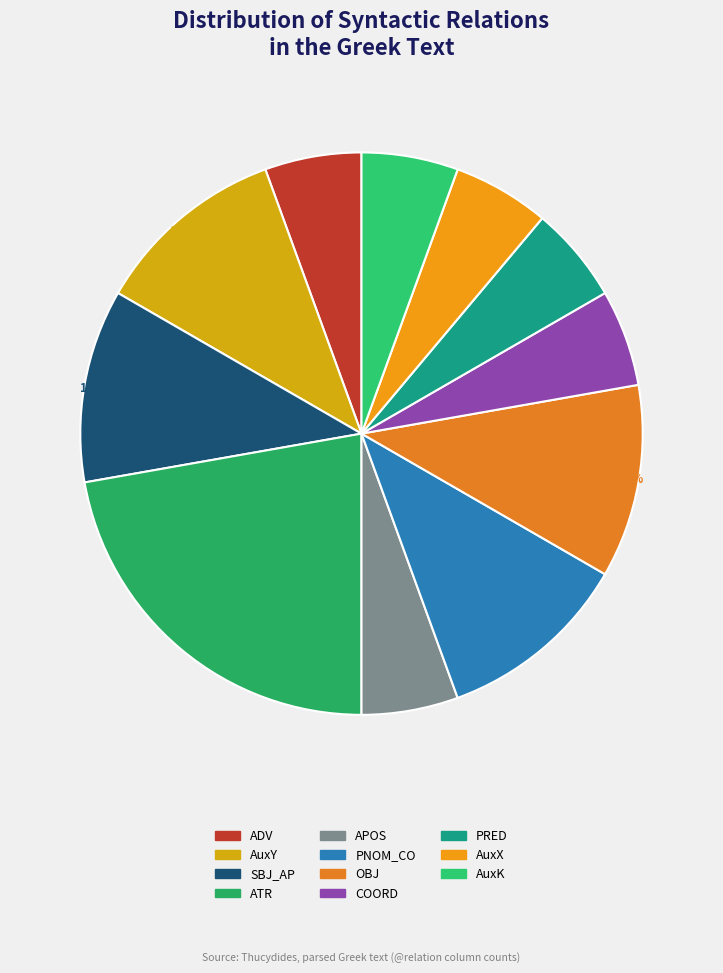

Combined, do ADV and PRED account for over 50%?

No